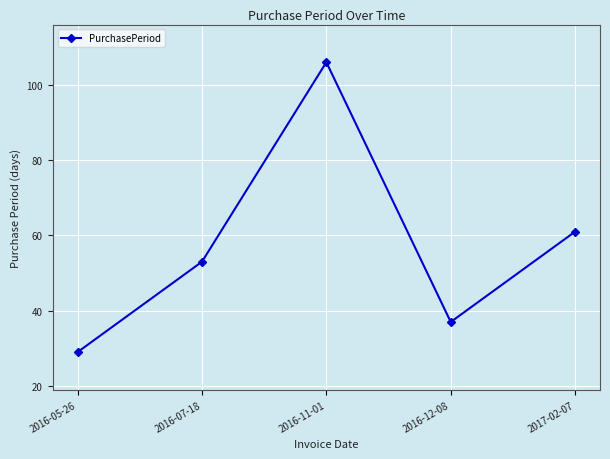

Reading left to right, list all the values displayed in this chart.

29	53	106	37	61